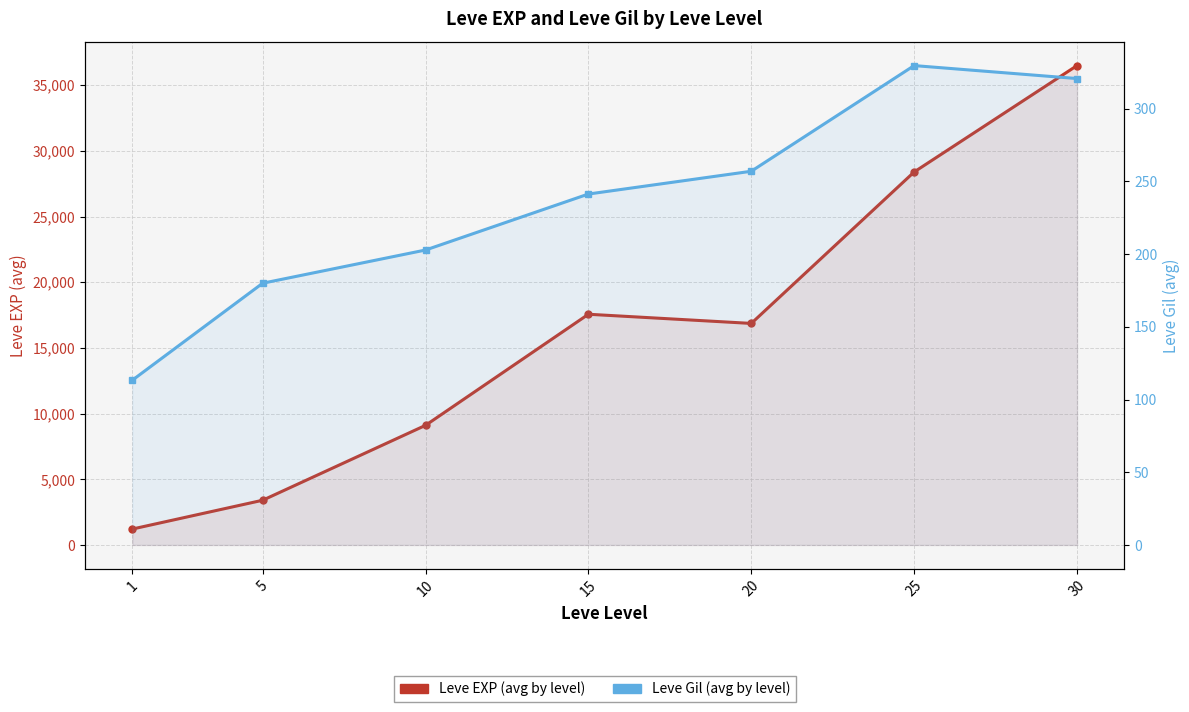

Where is Leve Gil (avg by level) nearest to the value 221?

10